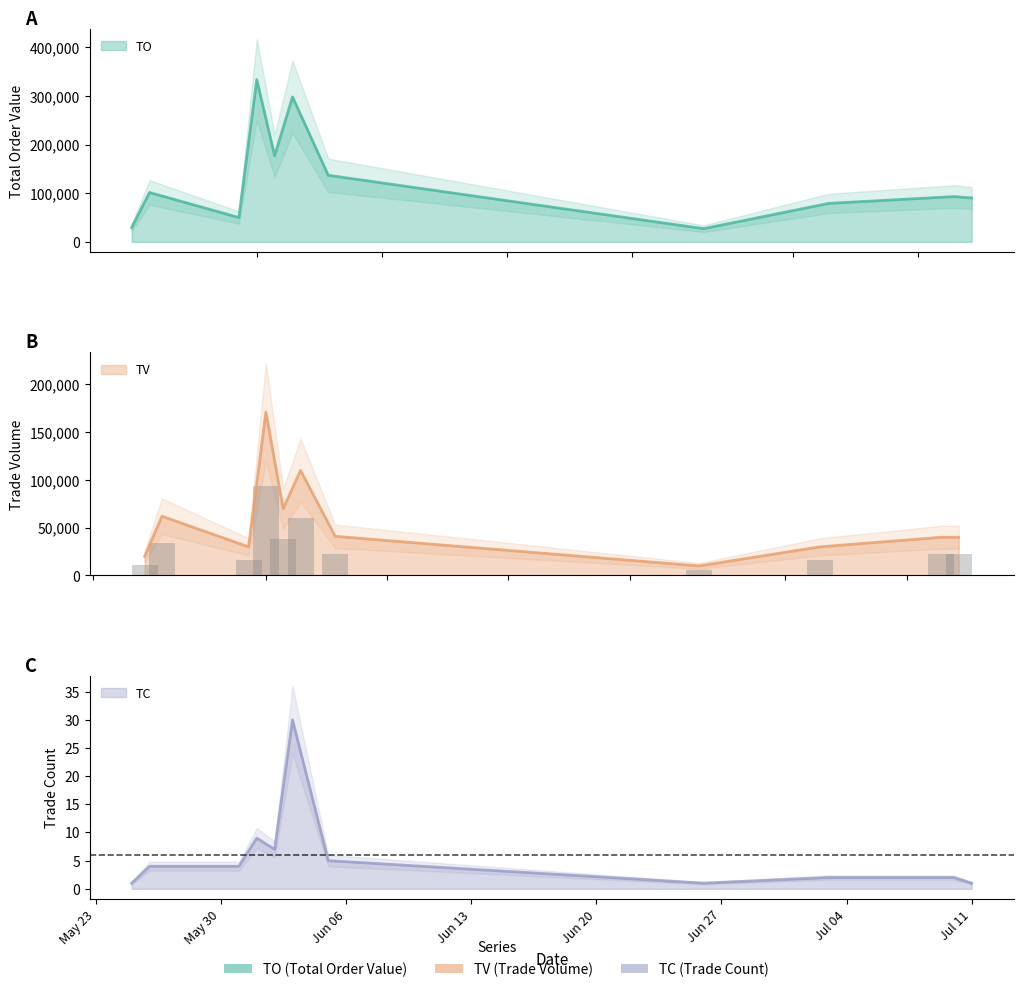

Does the chart contain any negative values?

No